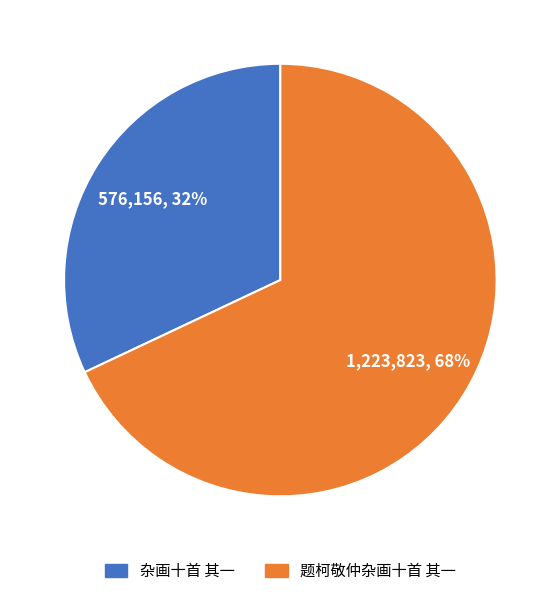

Which slice is the largest?

题柯敬仲杂画十首 其一